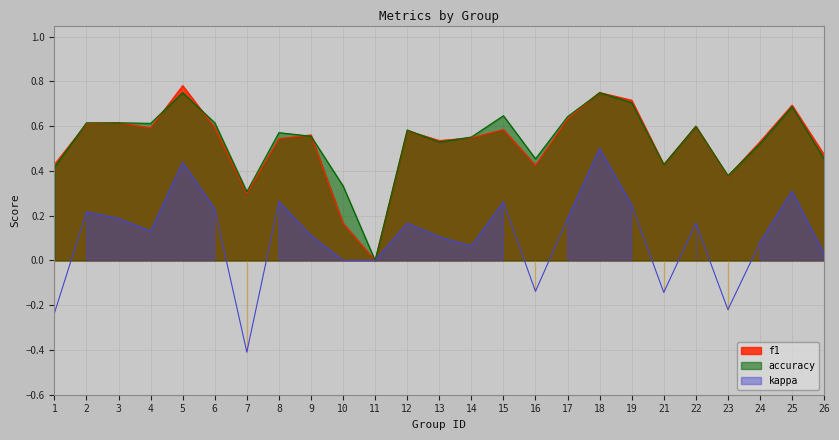

What is the spread (max minus min) of values at 4?

0.5